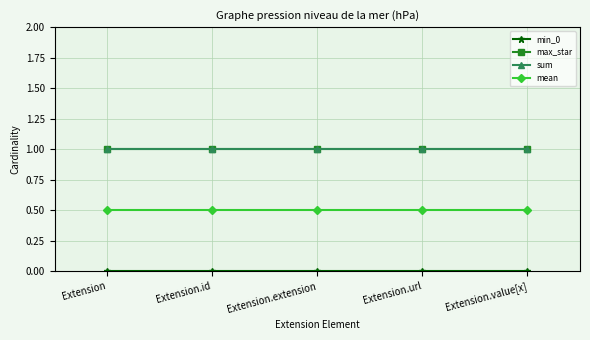

Is this an area chart (filled region under the line)?

No